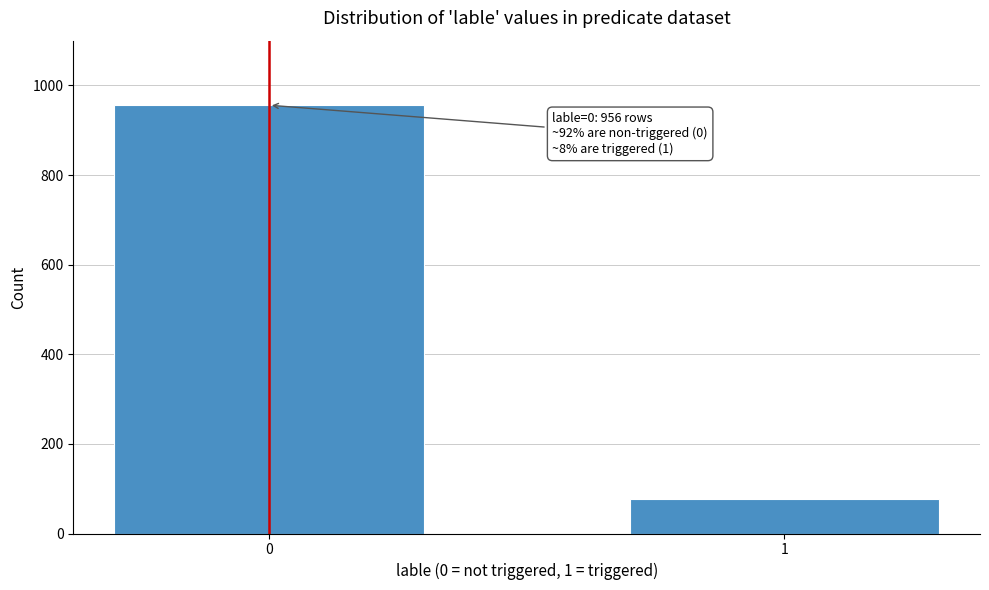

Reading right to left, transcribe all the data shown in this chart.

78	956